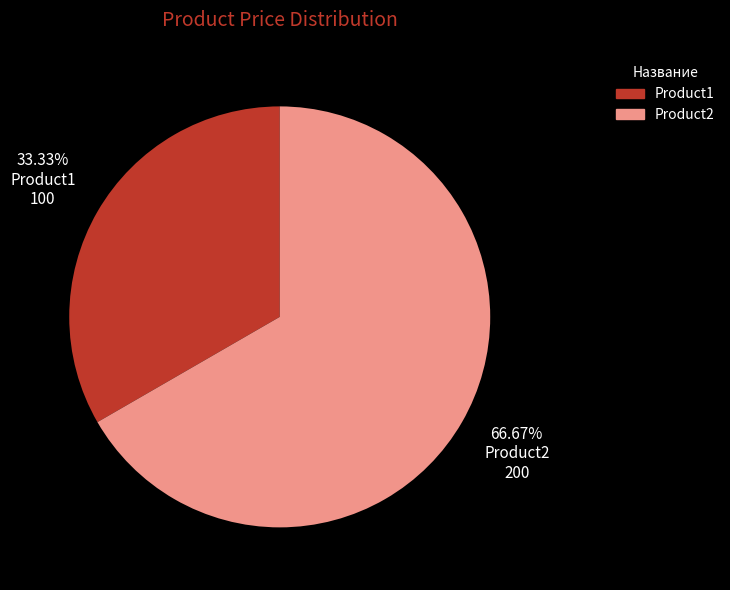

Is it true that Product1 is 33% of the pie?

True